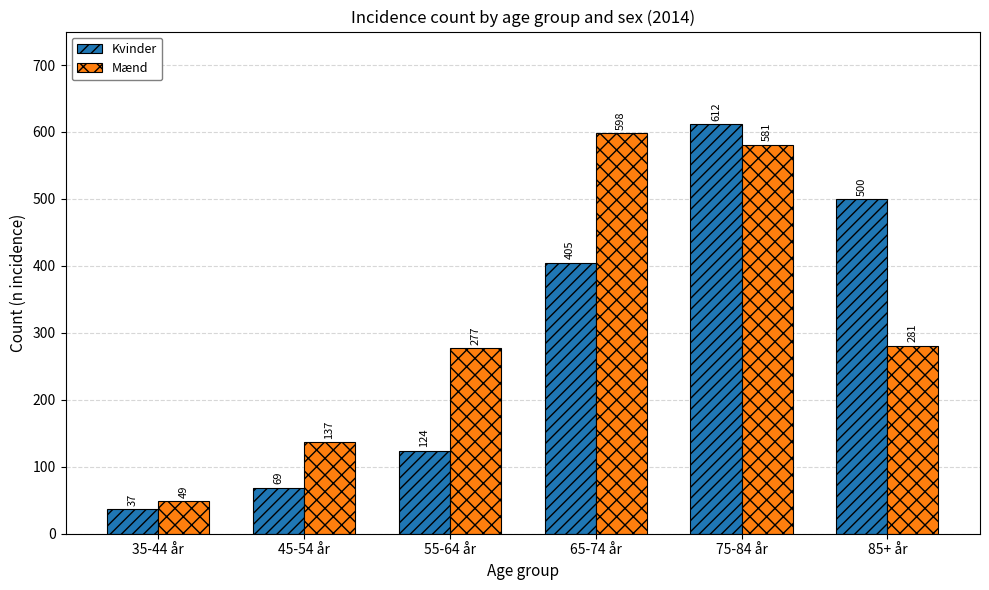

Which label corresponds to the largest value in the chart?

75-84 år